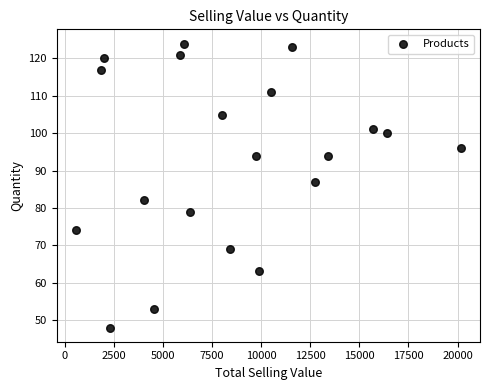

What Y value in the scatter plot is closest to 86?

87